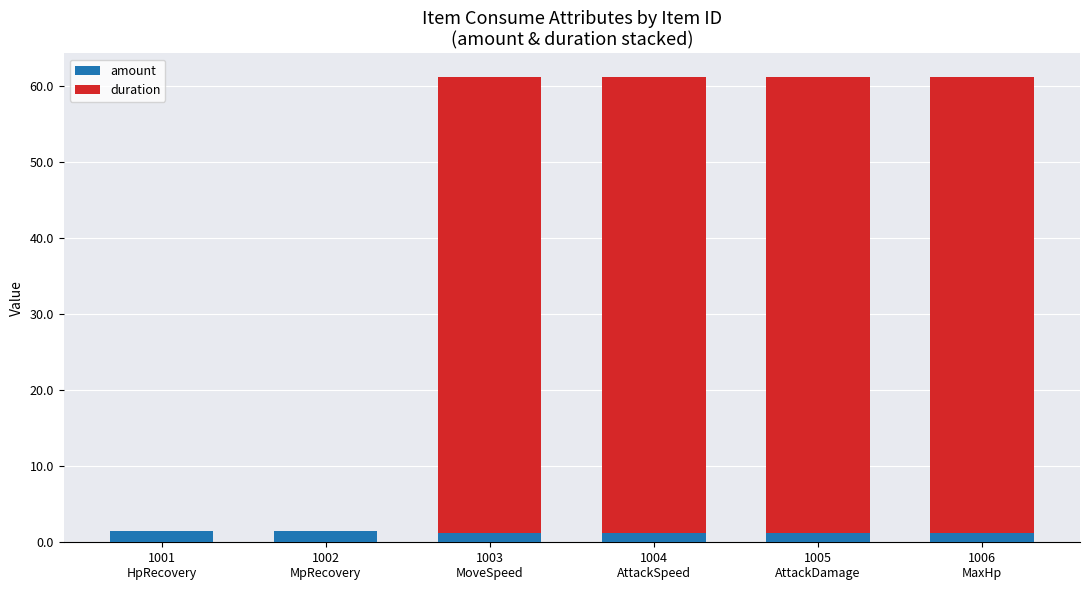

What is the maximum value for amount?

1.5